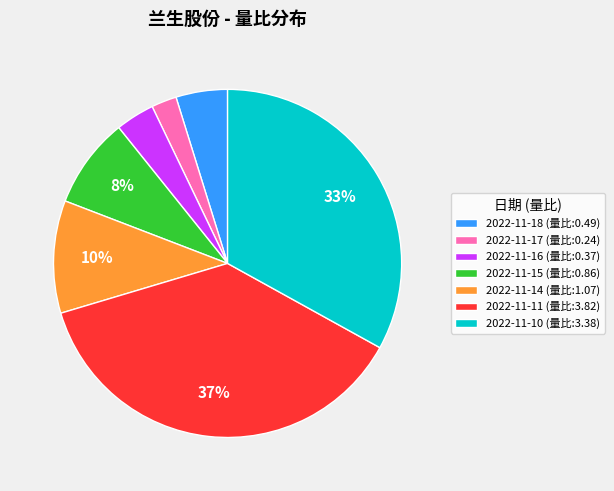

Count the number of slices in the pie.

7